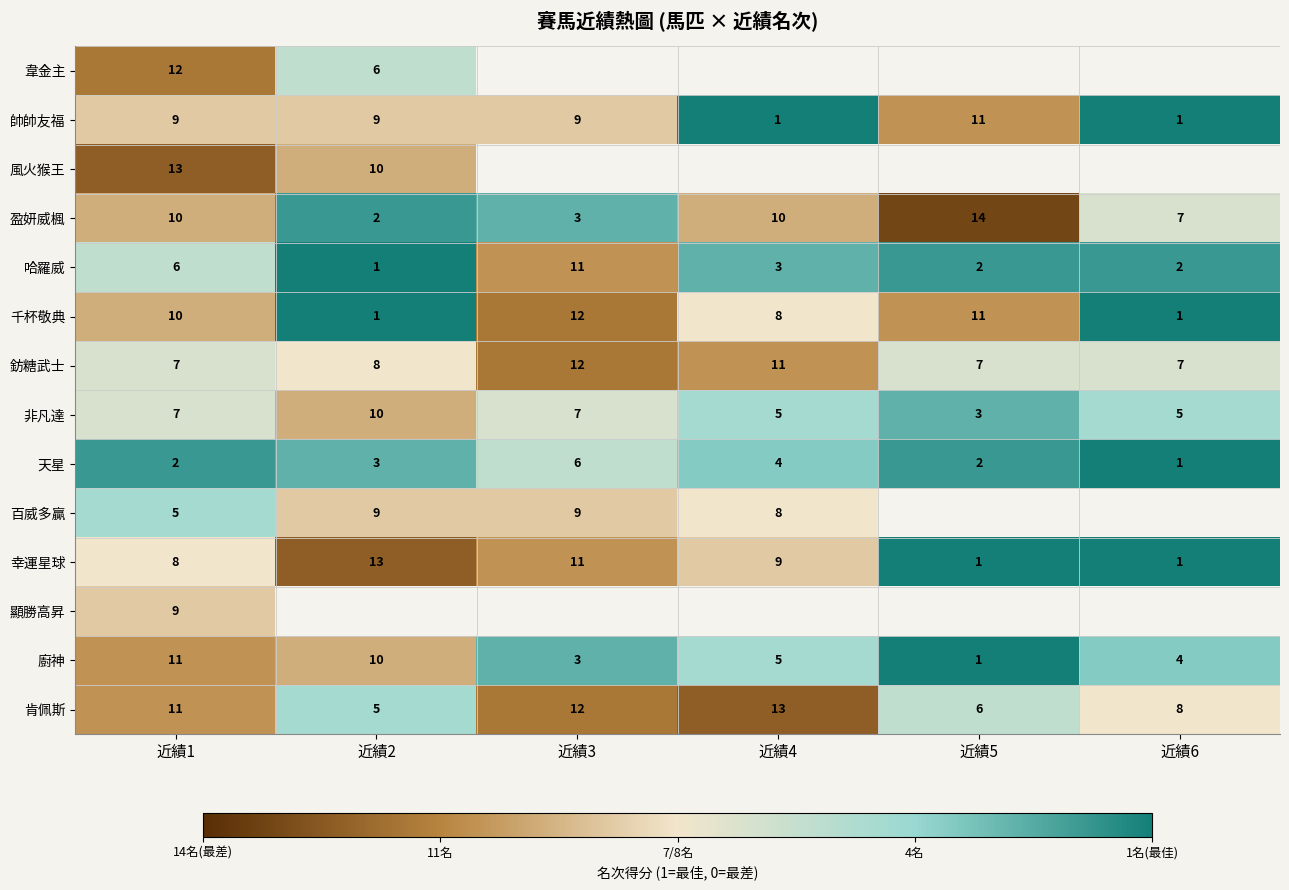

List the labels in order of 顯勝高昇 value, smallest first.

近績1, 近績2, 近績3, 近績4, 近績5, 近績6